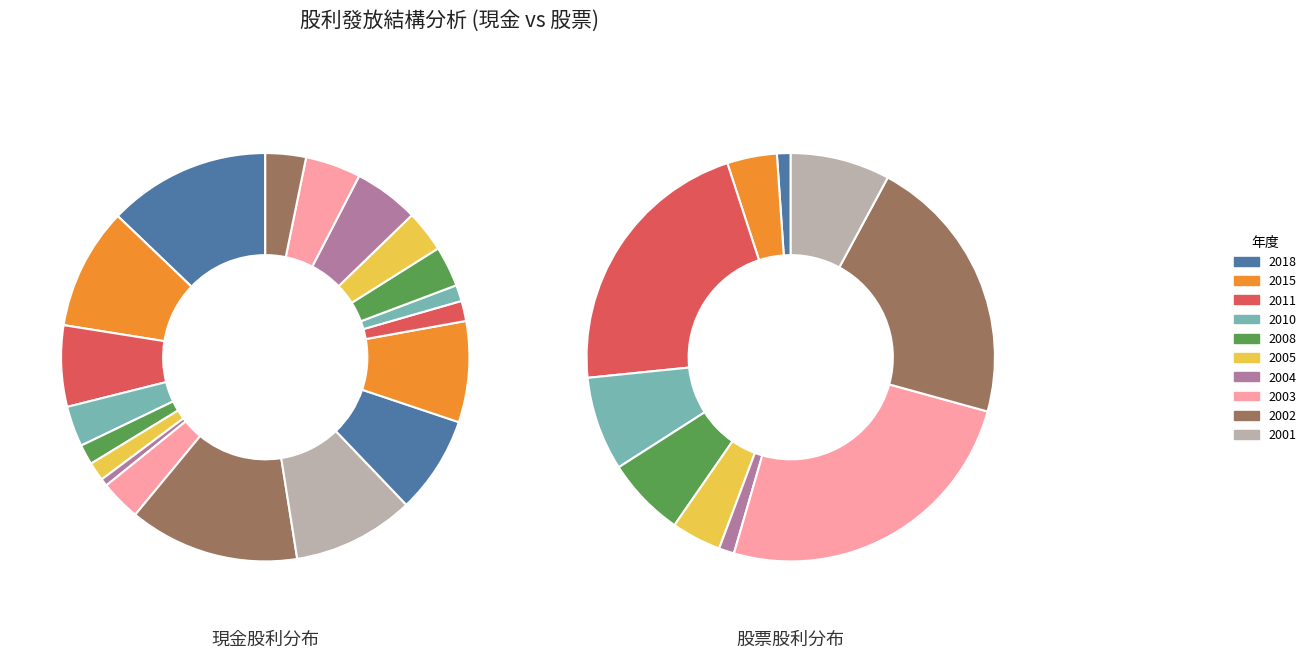

Is it true that 2021 is 0% of the pie?

True